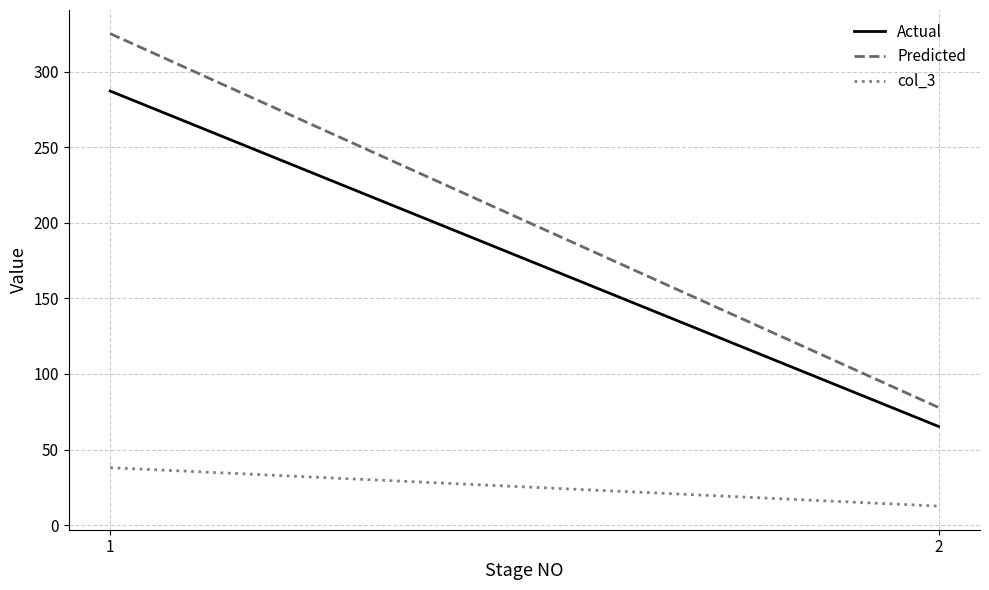

What is the difference between the maximum and minimum values in the Actual series?

222.0